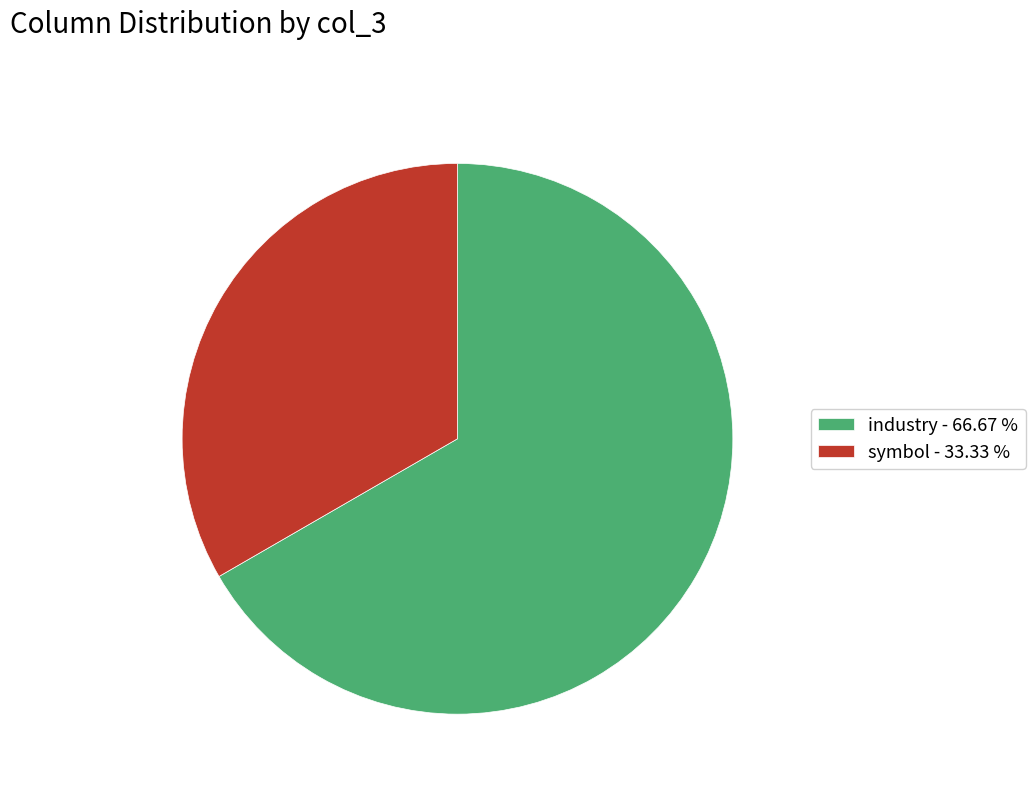

Is there any slice that represents more than half of the pie?

Yes